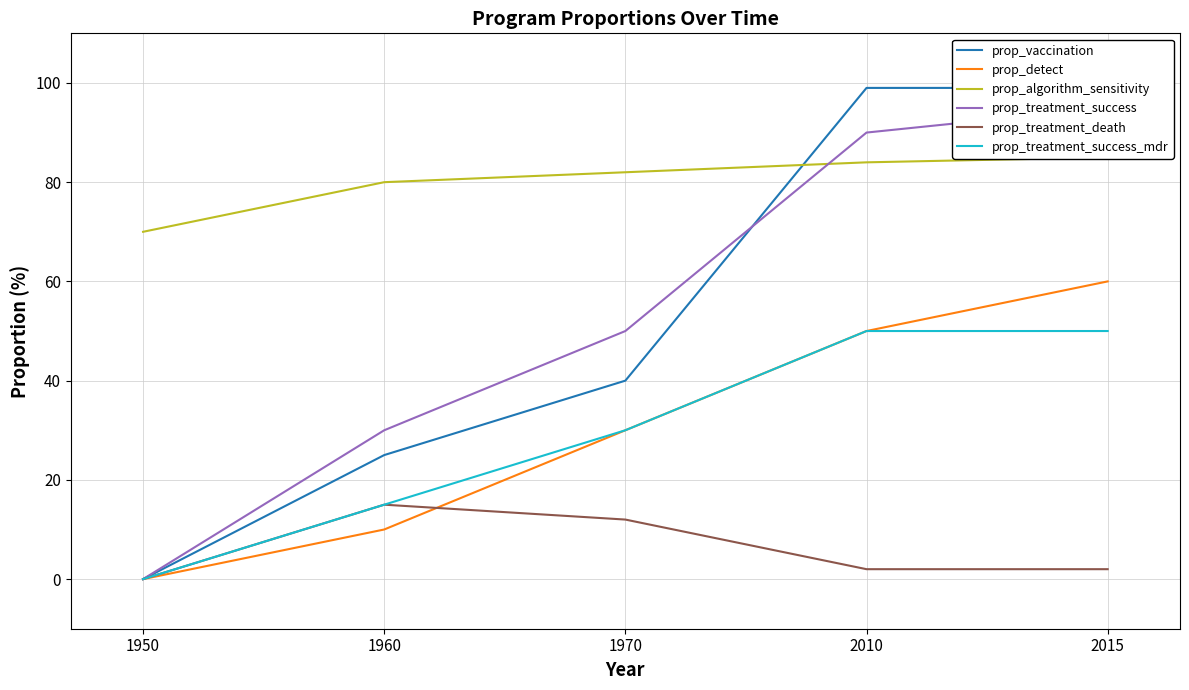

What is the difference between the second highest and second lowest values in the prop_algorithm_sensitivity series?

4